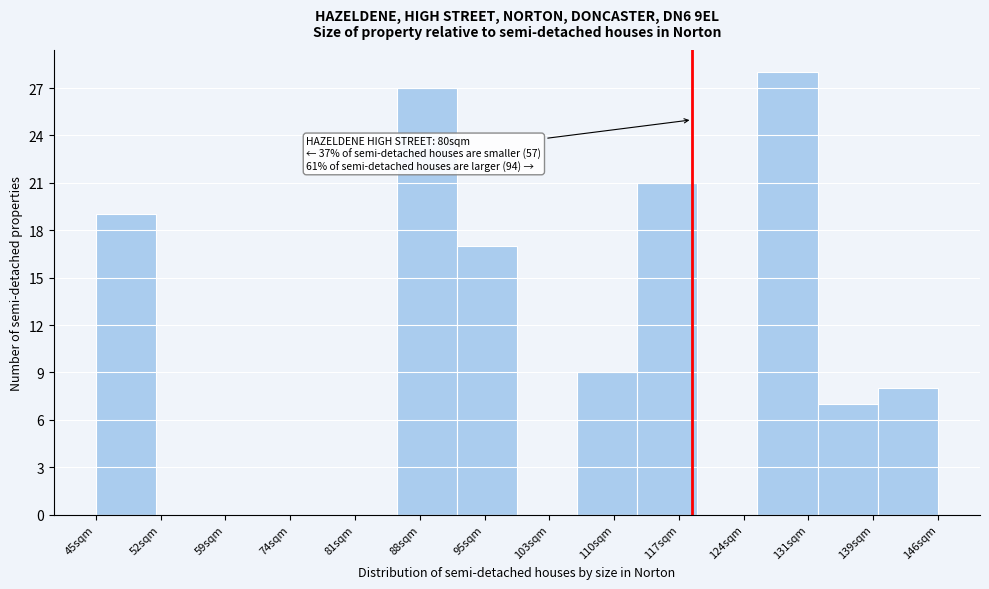

Reading left to right, list all the values displayed in this chart.

45sqm=19	52sqm=0	59sqm=0	74sqm=0	81sqm=0	88sqm=27	95sqm=17	103sqm=0	110sqm=9	117sqm=21	124sqm=0	131sqm=28	139sqm=7	146sqm=8